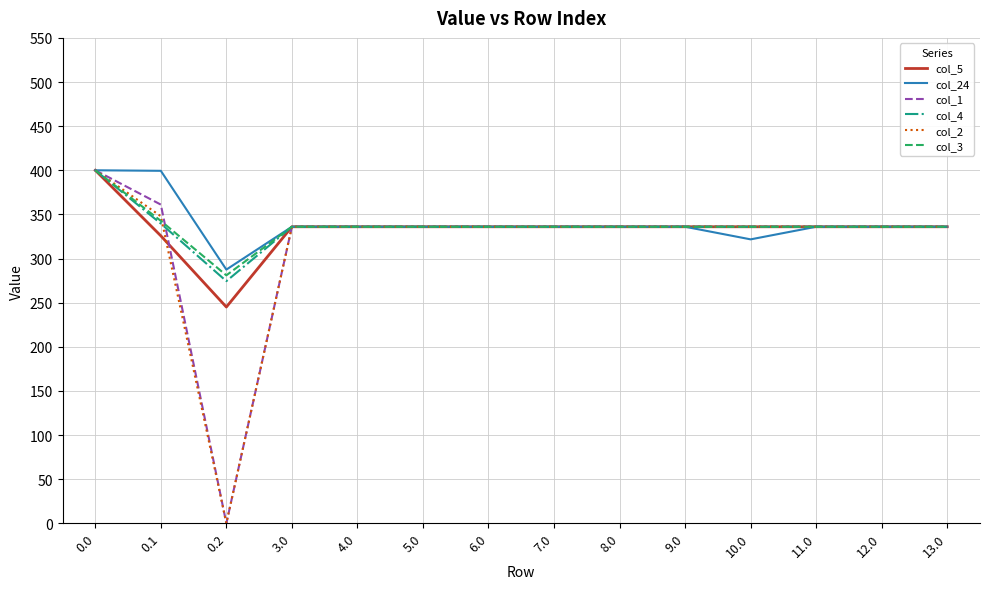

What is the total value across all series at 10.0?

2001.7